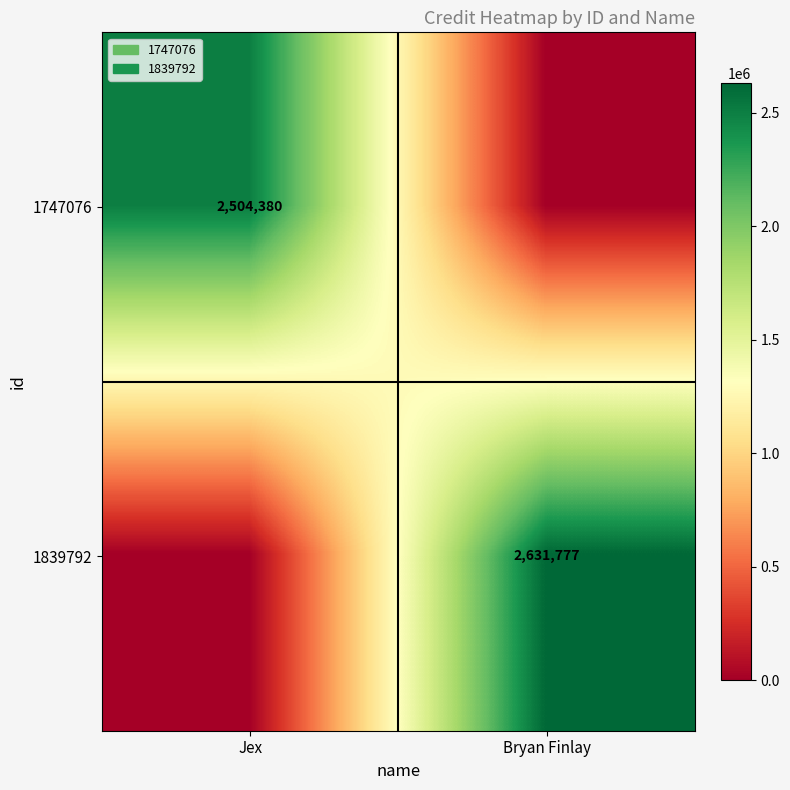

Is it true that 1747076 equals 3695173 at Jex?

False